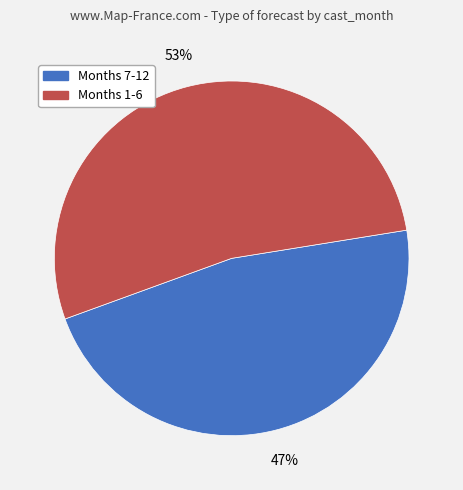

To the nearest percent, what is the difference between the largest and smallest slice percentages?

6%